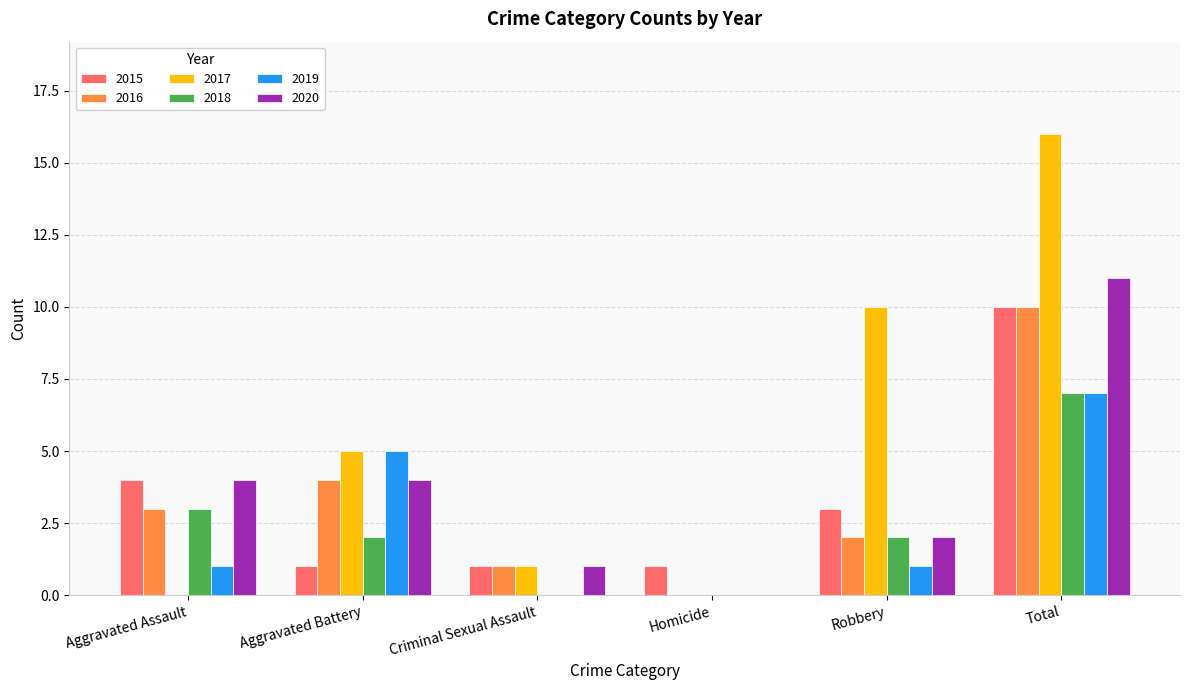

What is the sum of all 2018 values?

14